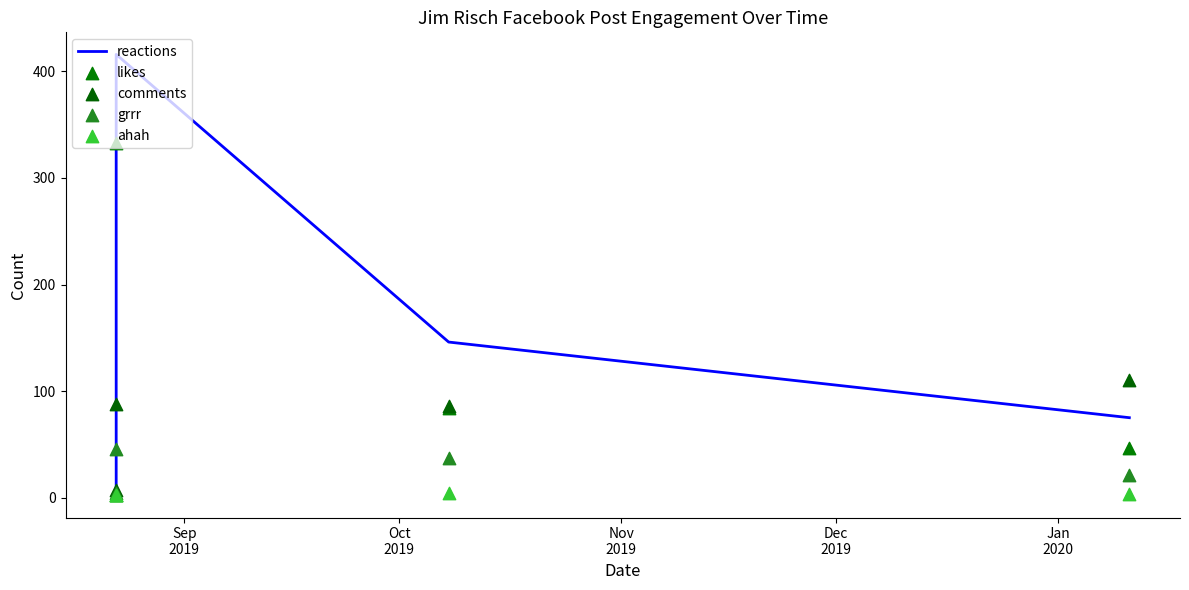

Which series reaches the minimum Y coordinate?

likes